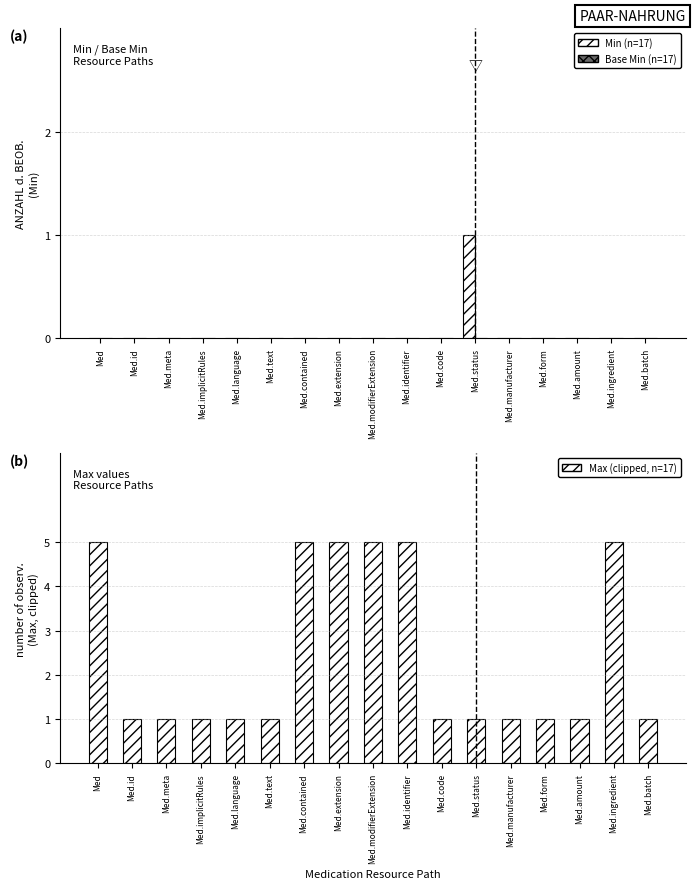

Between Med.status and Med.batch, which series saw the biggest shift?

Min